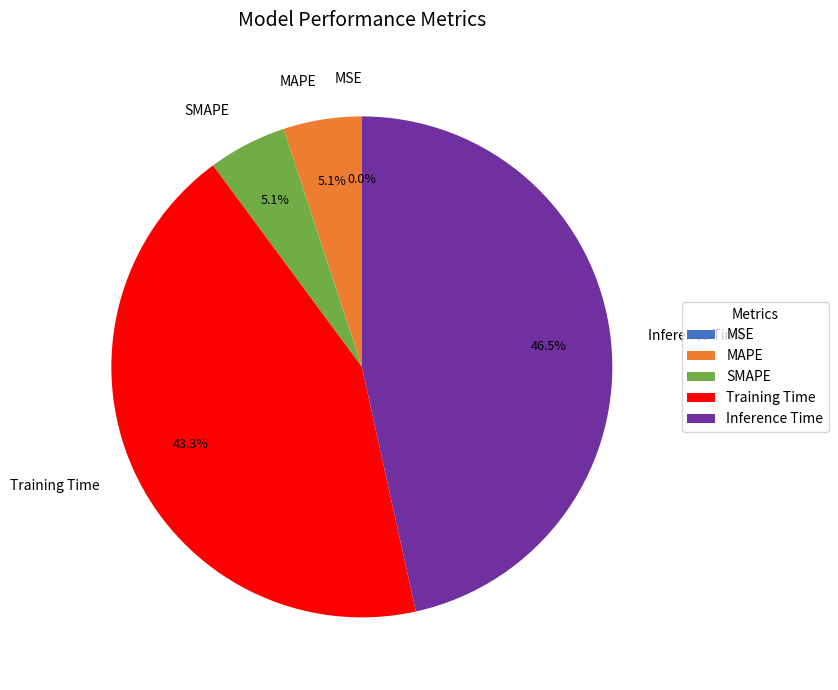

Is there any slice that represents more than half of the pie?

No